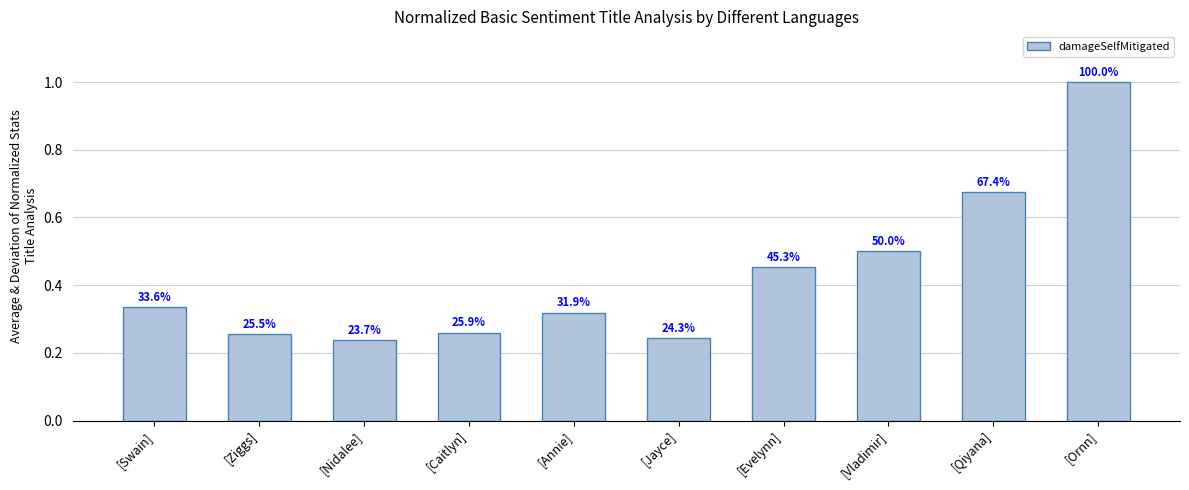

How many bars are there in total?

10